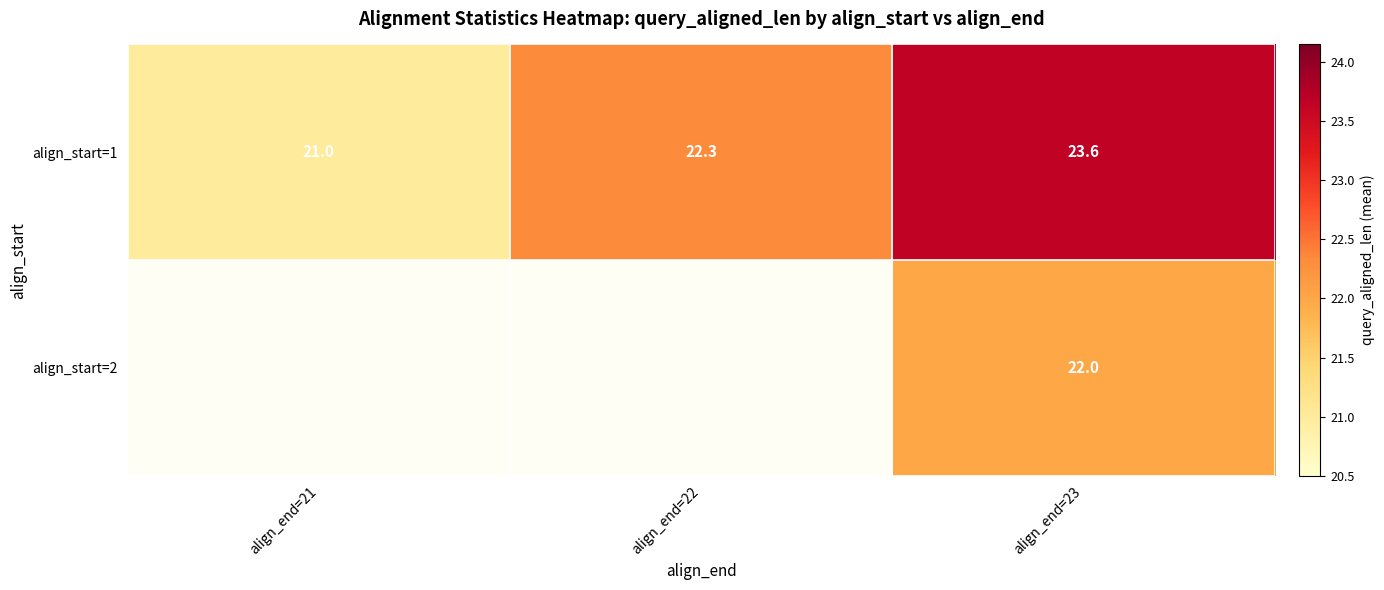

What is the average value of the align_start=1 series?

22.3